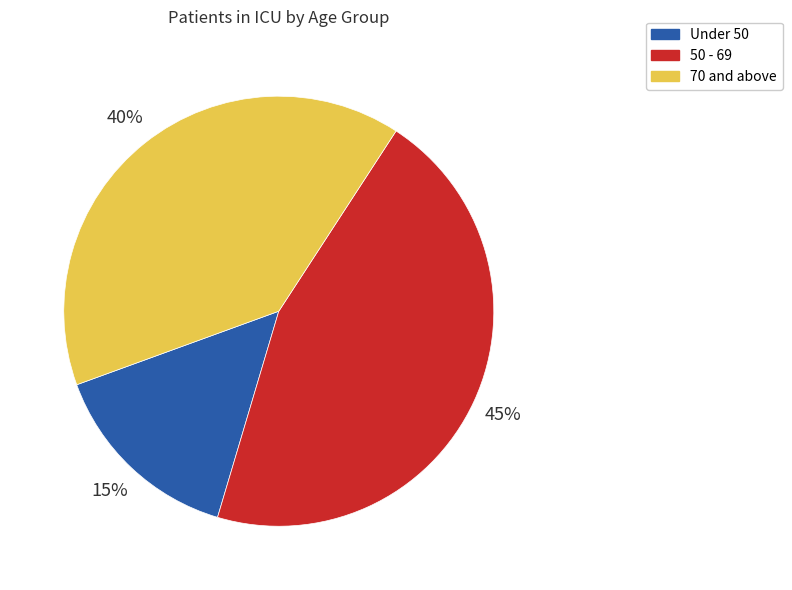

Between Under 50 and 70 and above, which is larger?

70 and above